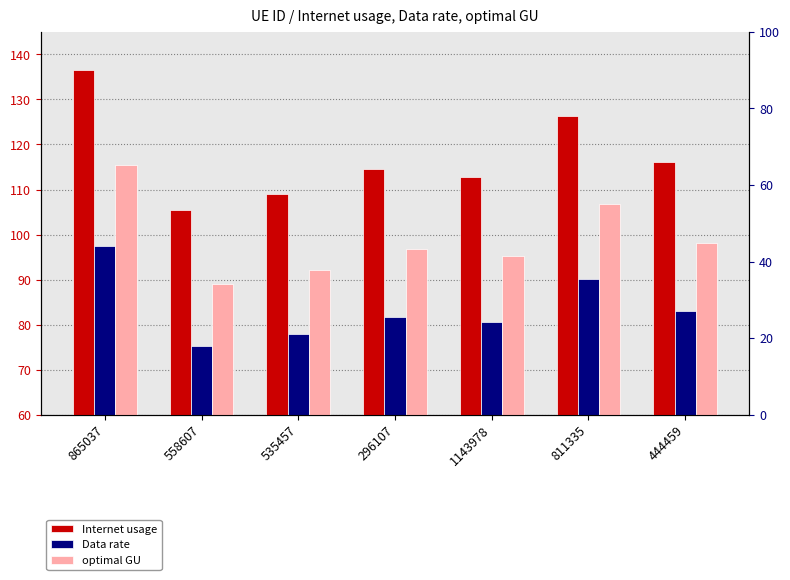

Is it true that optimal GU equals 150.6 at 1143978?

False